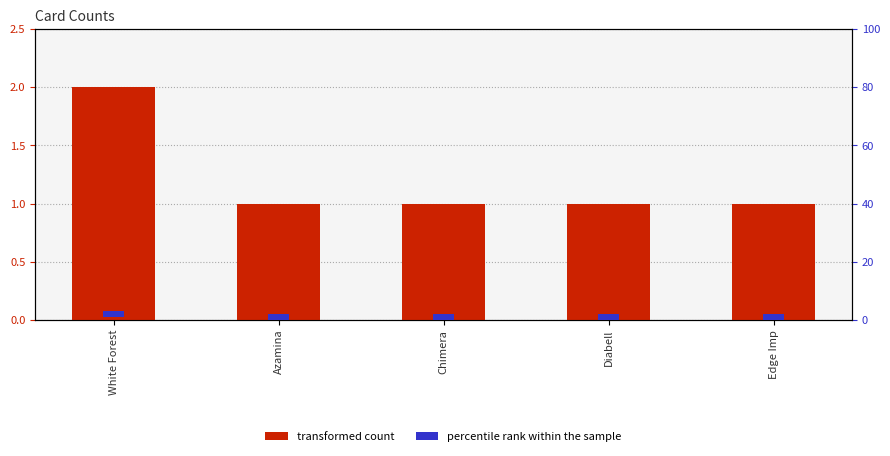

Where is percentile rank within the sample nearest to the value 2?

White Forest